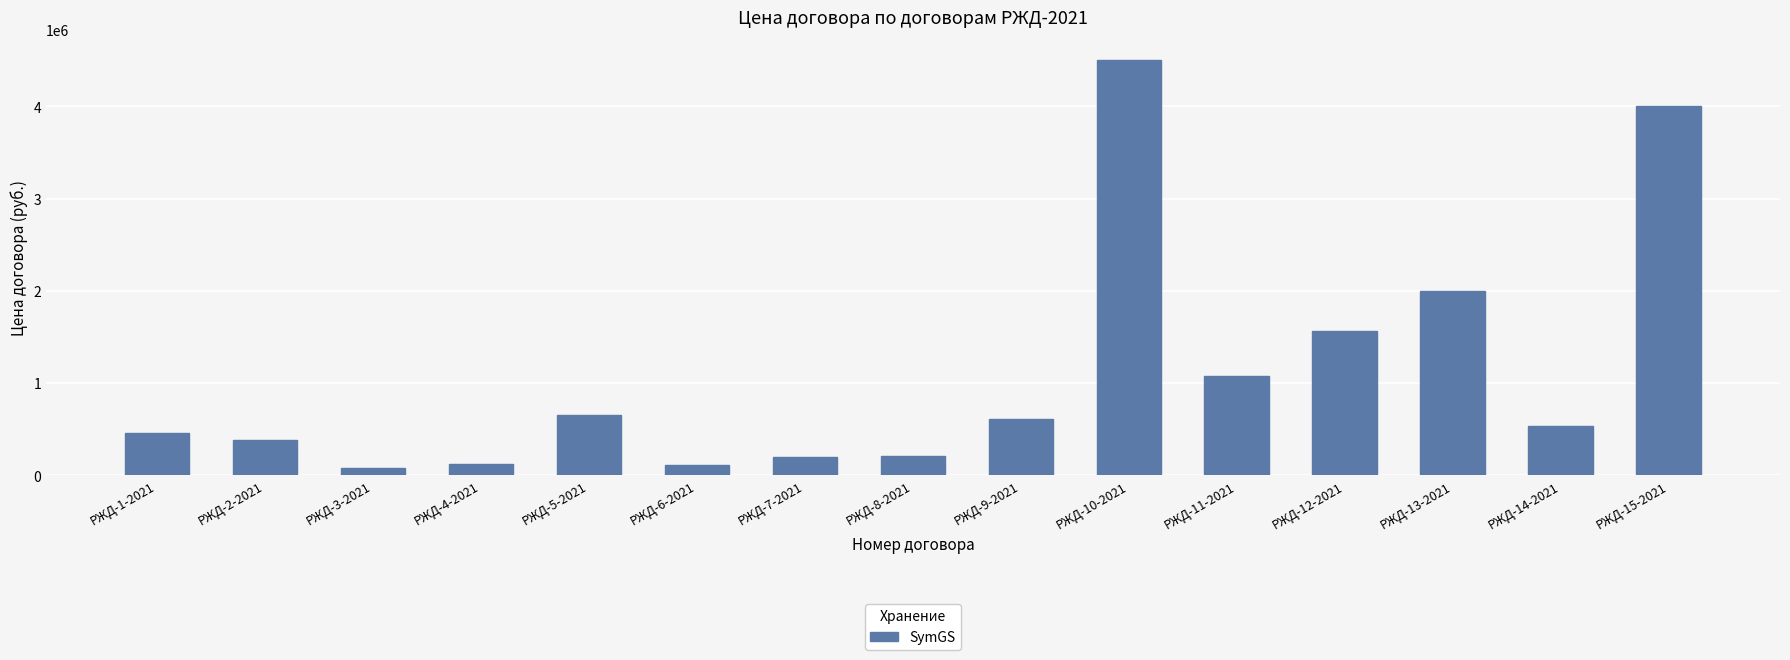

Is it true that the value at РЖД-13-2021 is 986469?

False